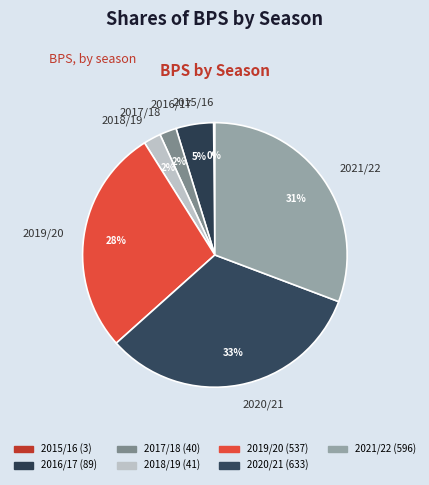

Do 2020/21 and 2021/22 together represent more than half of the pie?

Yes